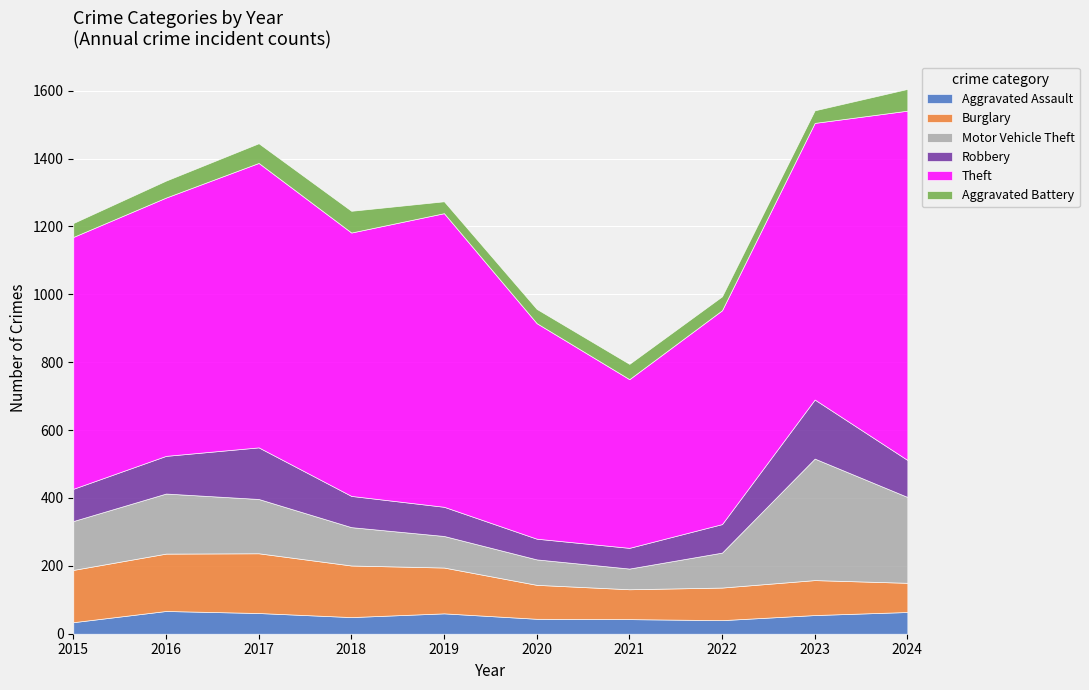

The value of Theft at 2019 is 865. True or false?

True